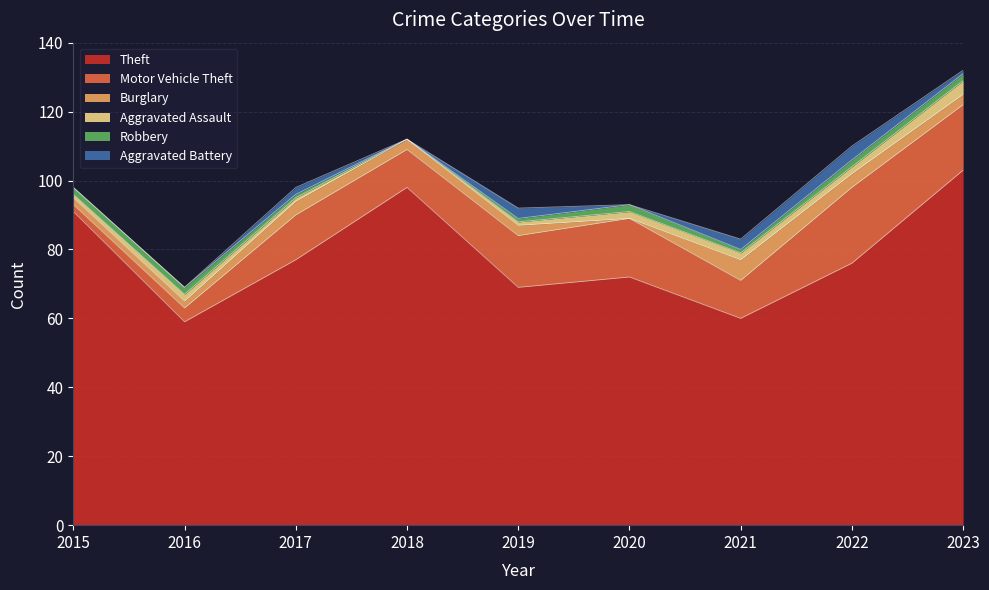

List the series in order of their peak value, lowest first.

Robbery, Aggravated Assault, Aggravated Battery, Burglary, Motor Vehicle Theft, Theft